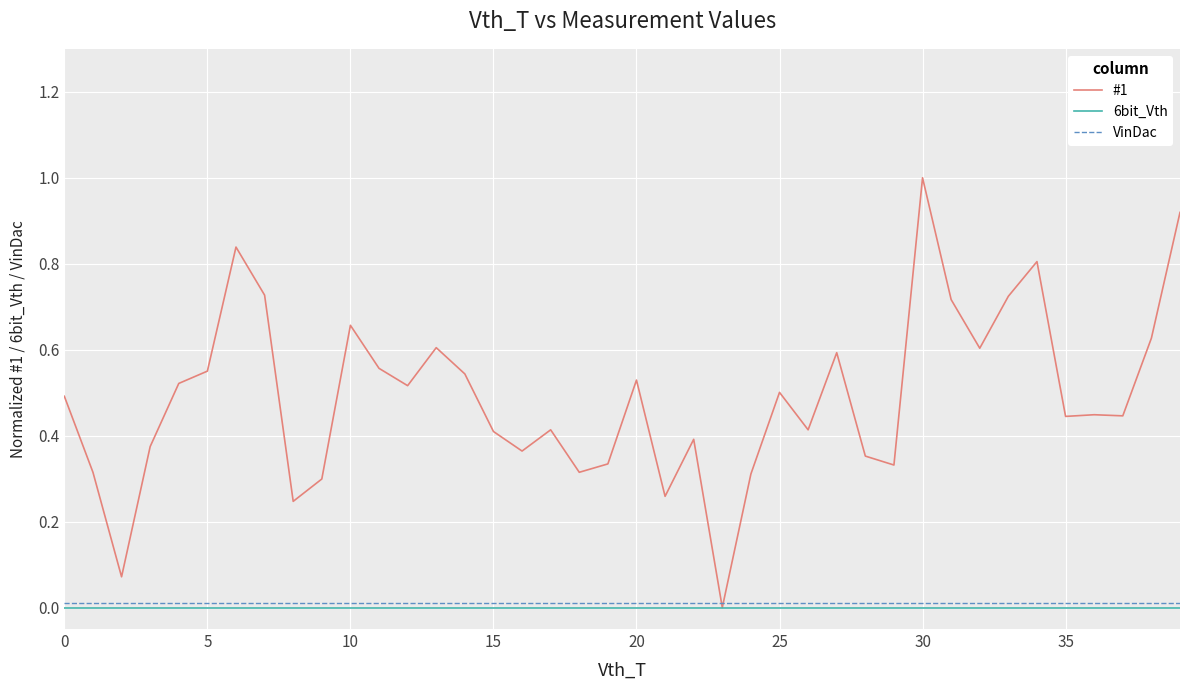

Which series has the widest spread of values?

#1